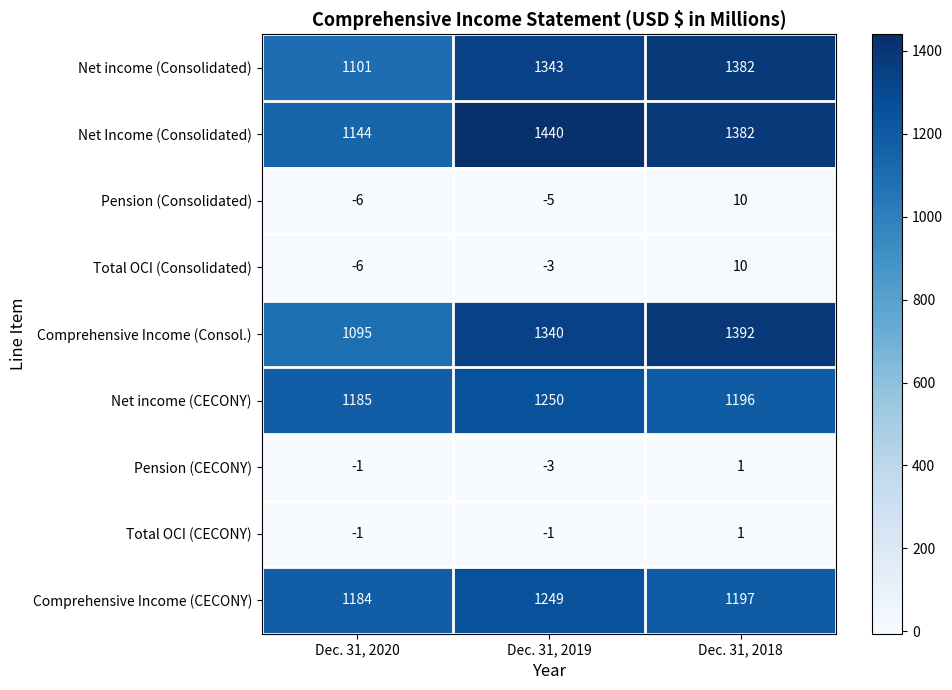

List the labels in order of Net income (Consolidated) value, largest first.

Dec. 31, 2018, Dec. 31, 2019, Dec. 31, 2020